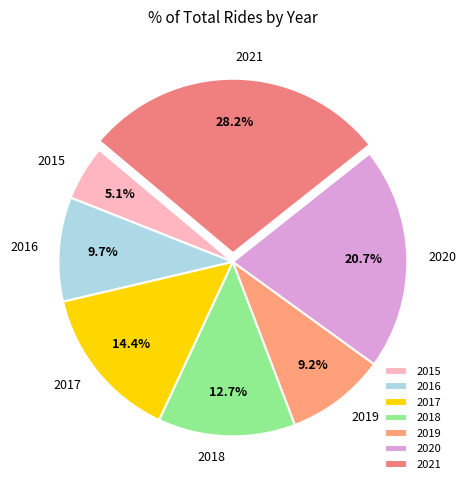

How many slices are in this pie chart?

7